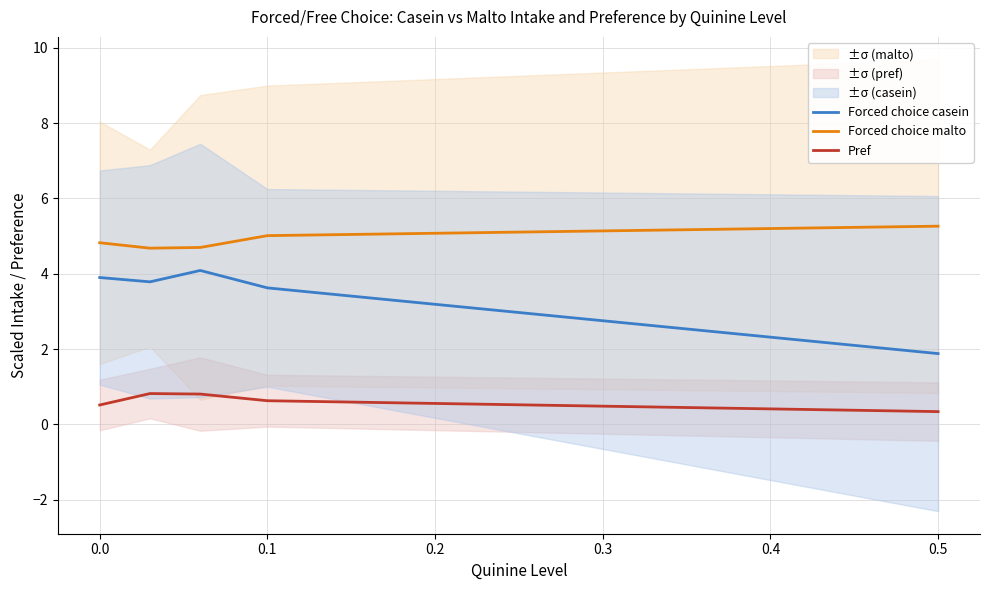

How many data points does each series have?

5